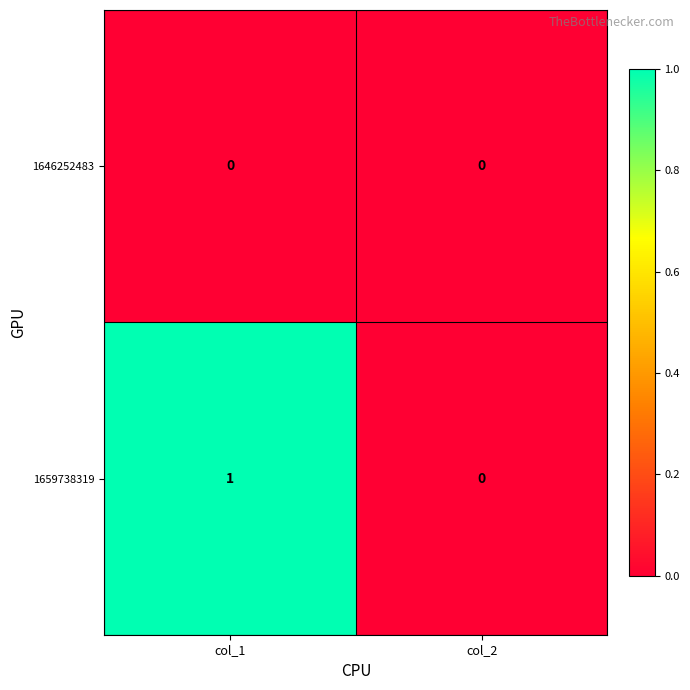

True or false: 1646252483 has a value of 0 at col_2.

True